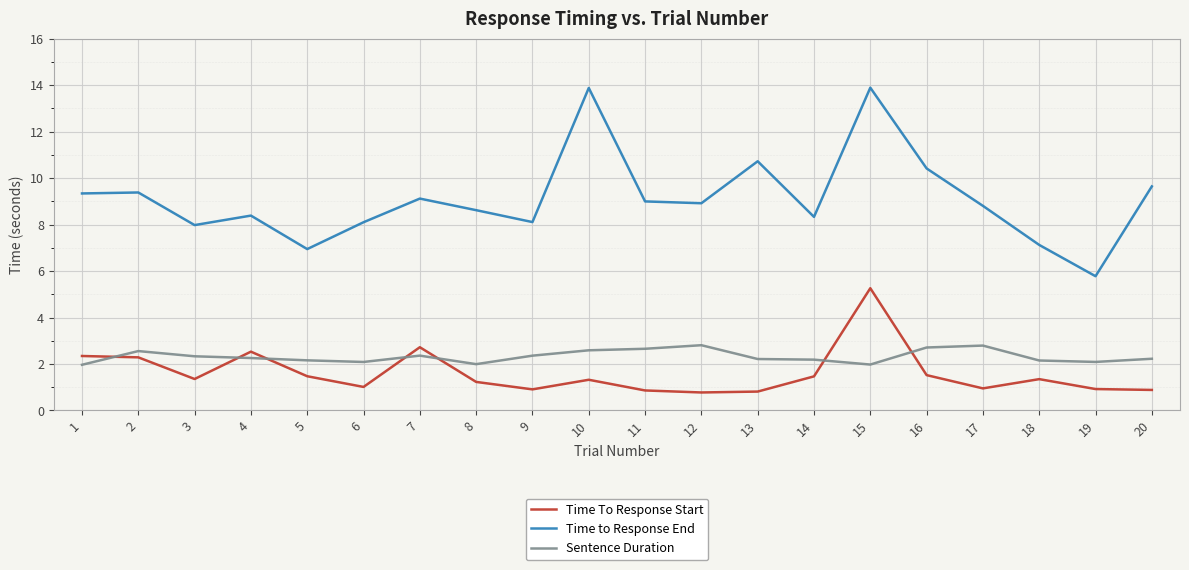

Which series has the largest total across all categories?

Time to Response End